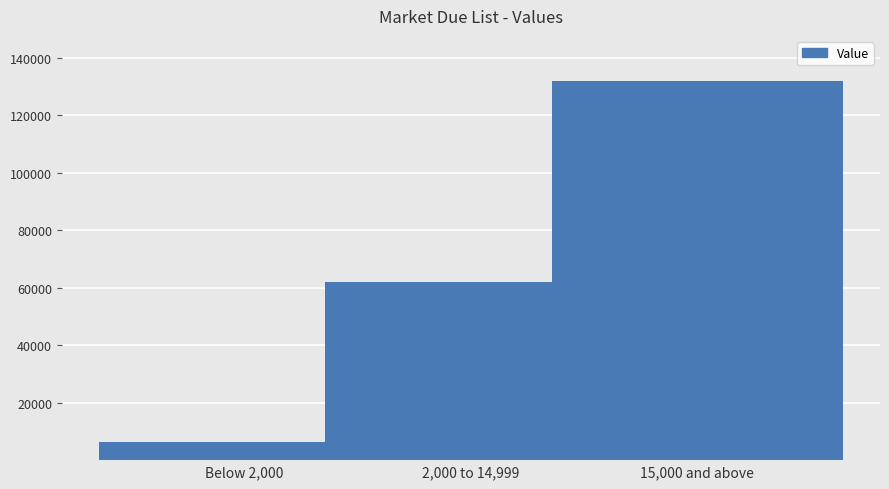

How many categories are shown in the chart?

3